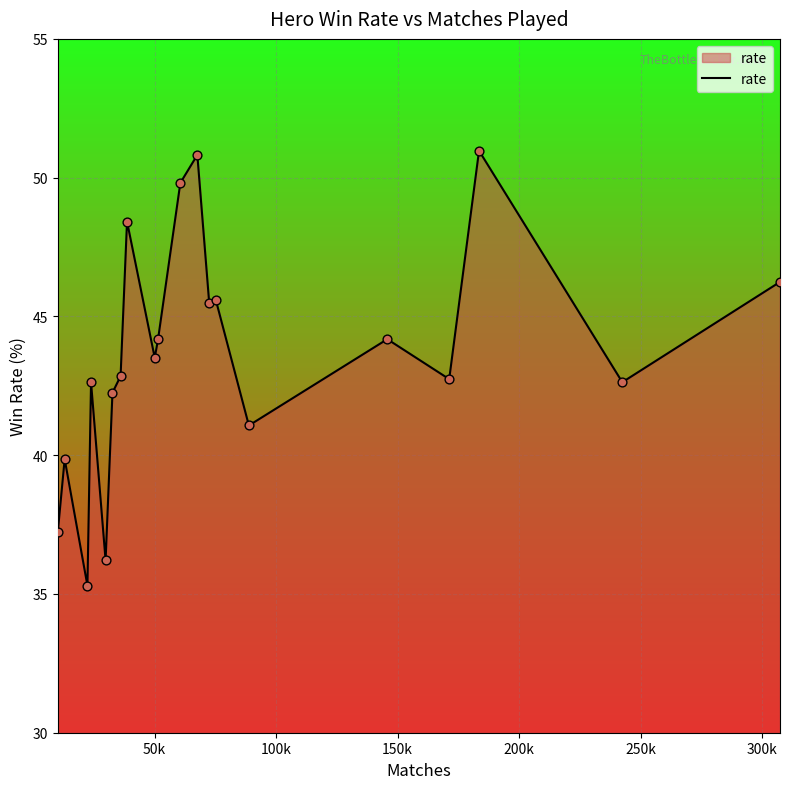

What is the difference between the maximum and minimum values?

15.7